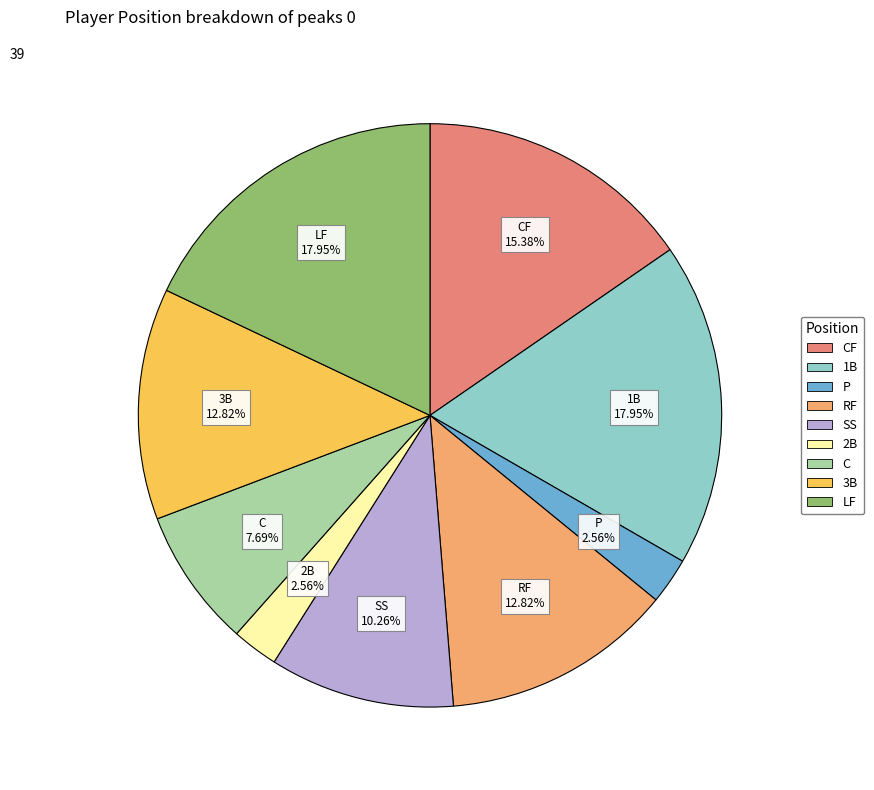

Is there any slice that represents more than half of the pie?

No